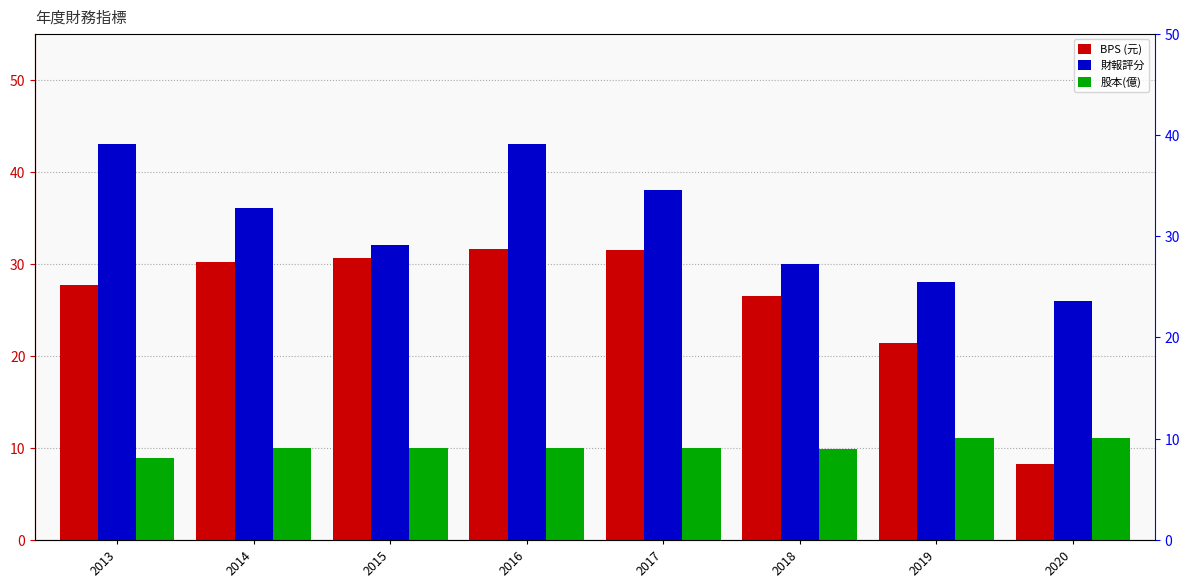

At which label does BPS reach its peak?

2016